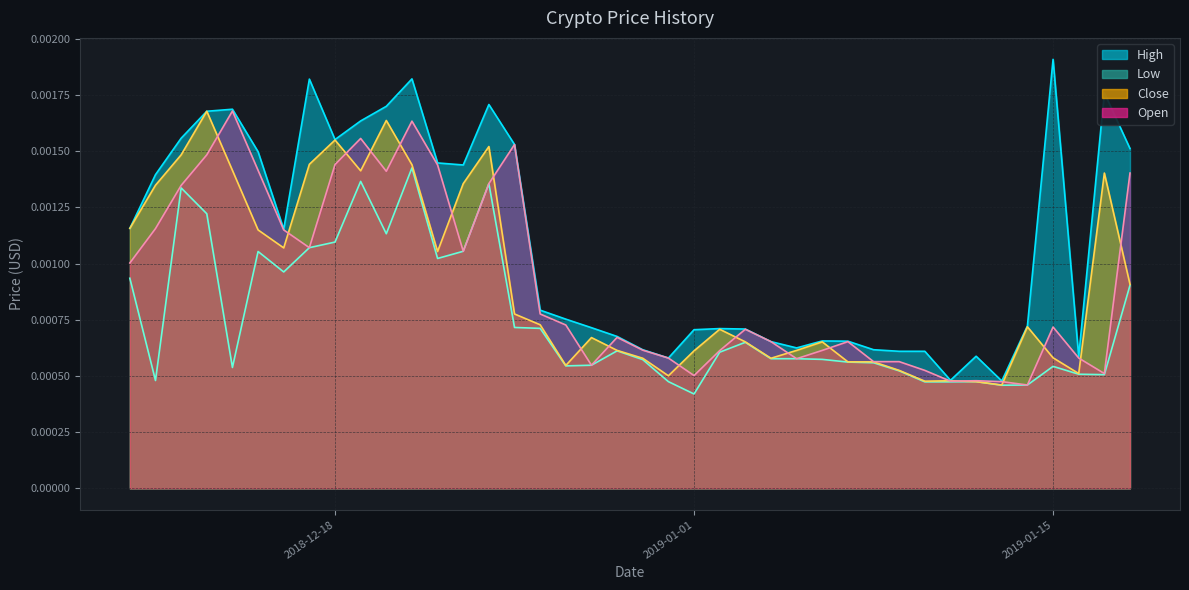

How many Low values are between 0 and 1?

40